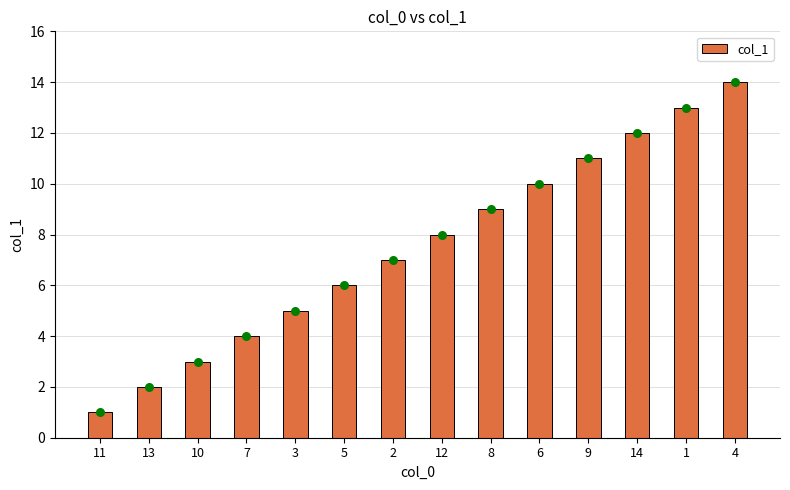

What is the change in value from 6 to 9?

+1